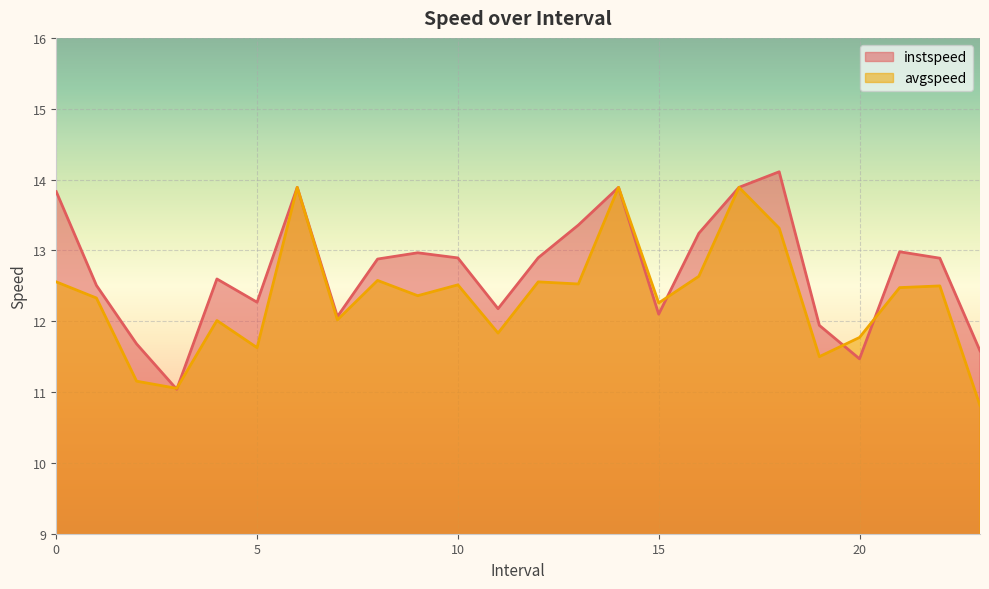

What are all the series names shown in the legend?

instspeed, avgspeed